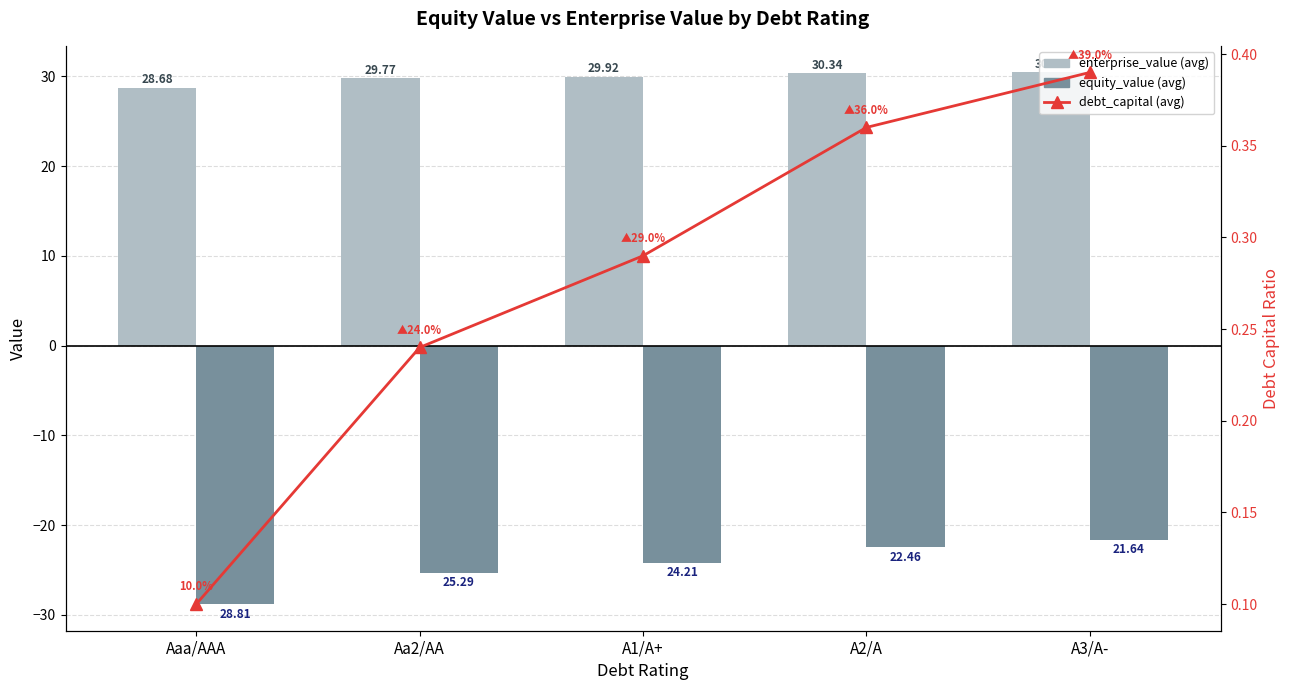

What is the lowest value of the enterprise_value (avg) series?

28.7